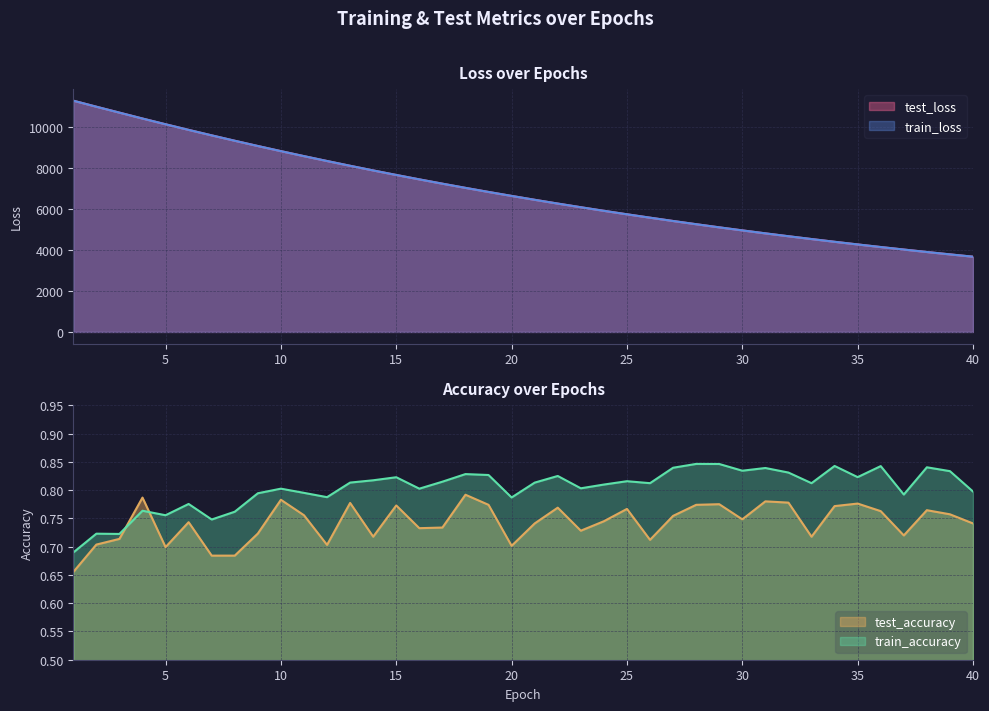

The value of train_loss at 19 is 6841.7. True or false?

True